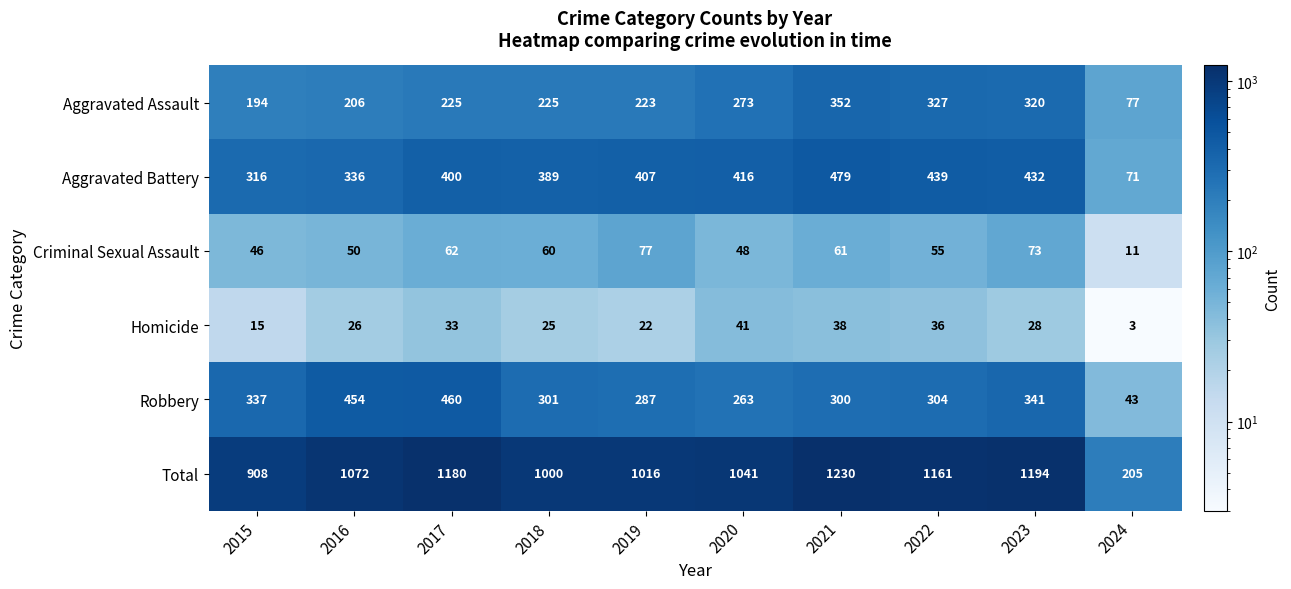

True or false: Total has a value of 1348 at 2019.

False